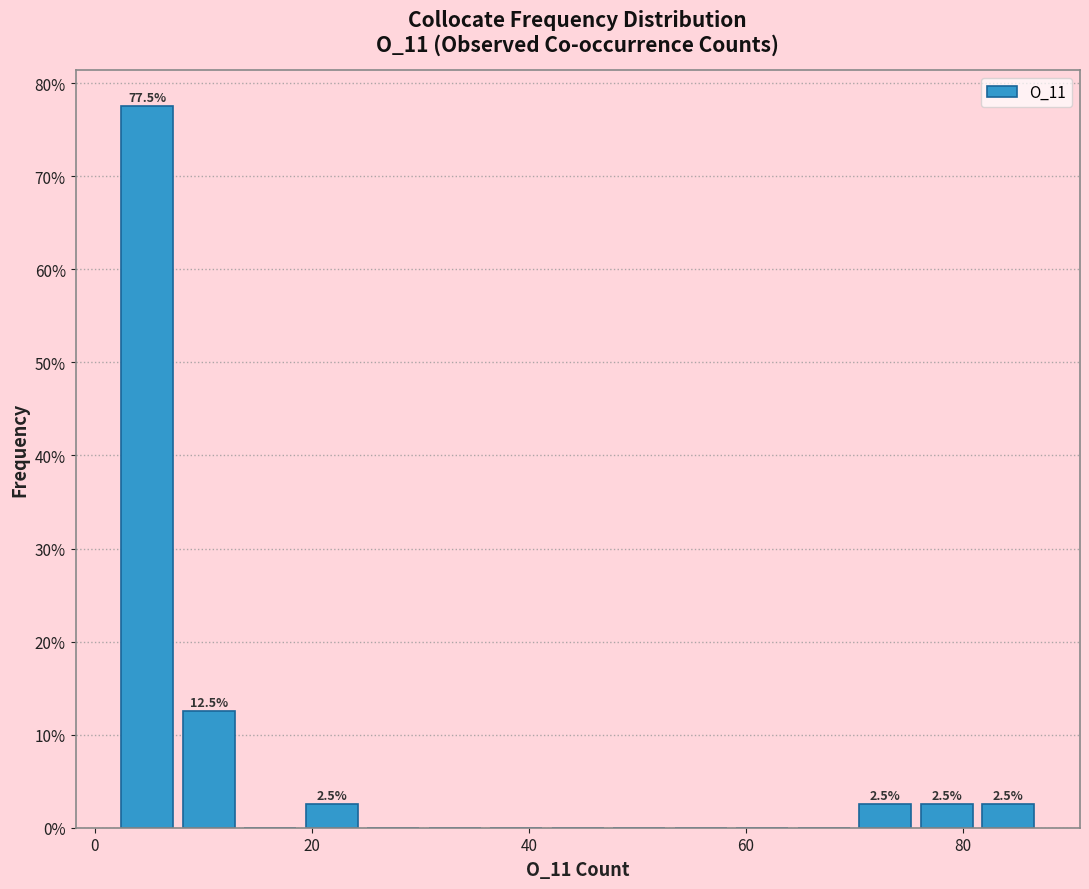

Around what value on the x-axis is the tallest bar? Give the approximate position of its centre, as read against the axis.

4